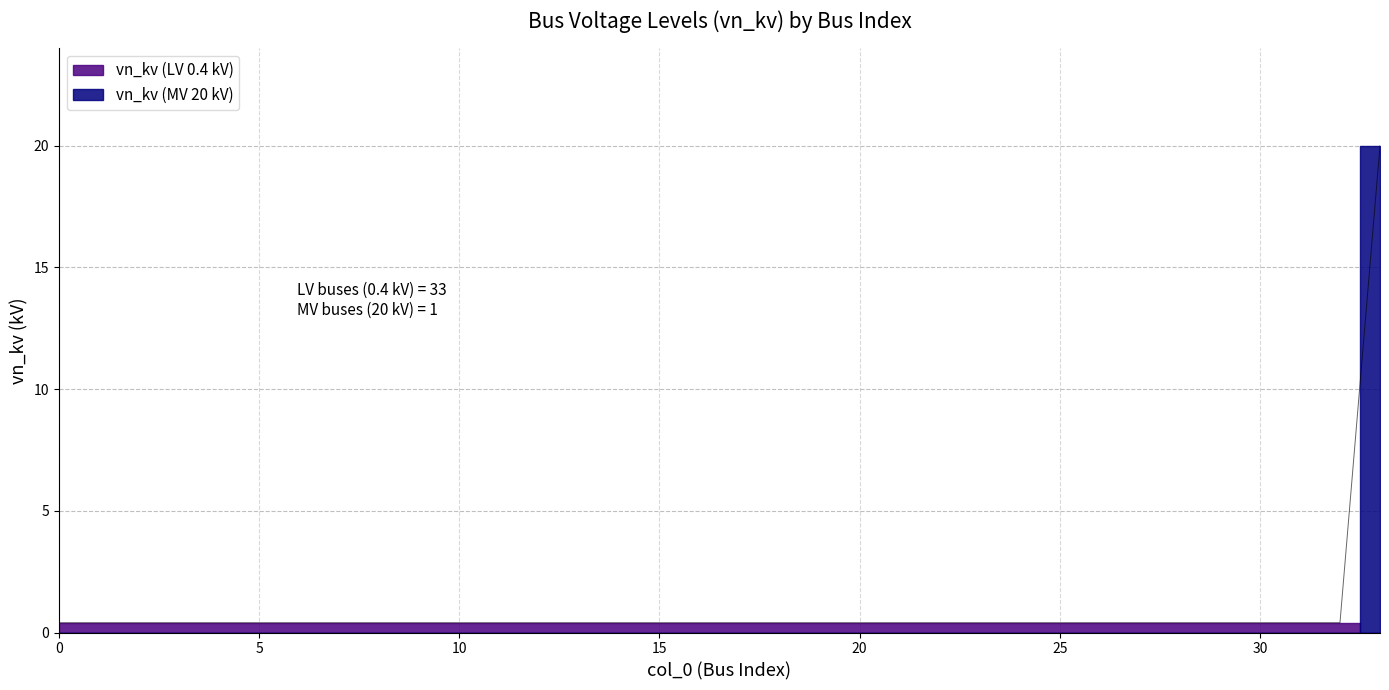

Is it true that the value at 11 is 0.4?

True